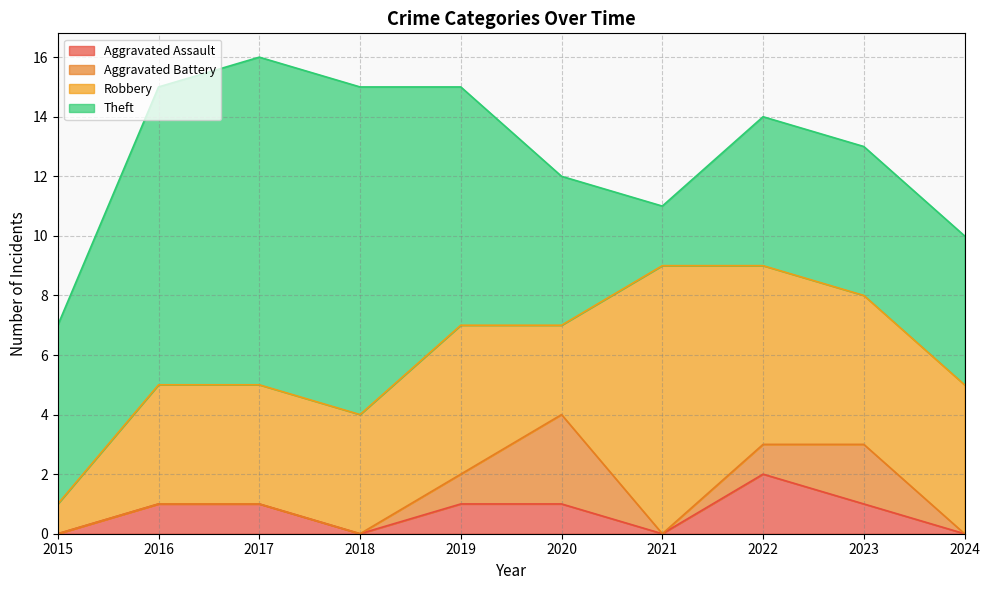

True or false: Robbery and Aggravated Assault cross at least once.

False